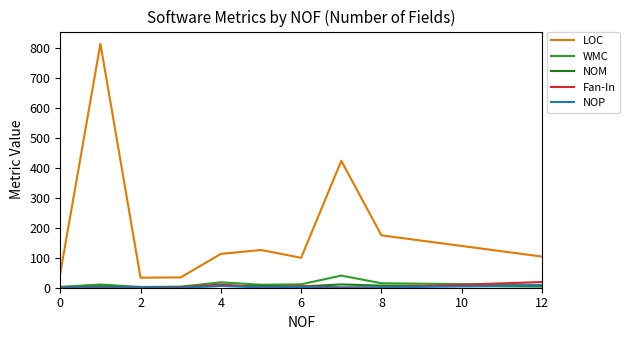

True or false: NOM and LOC cross at least once.

False